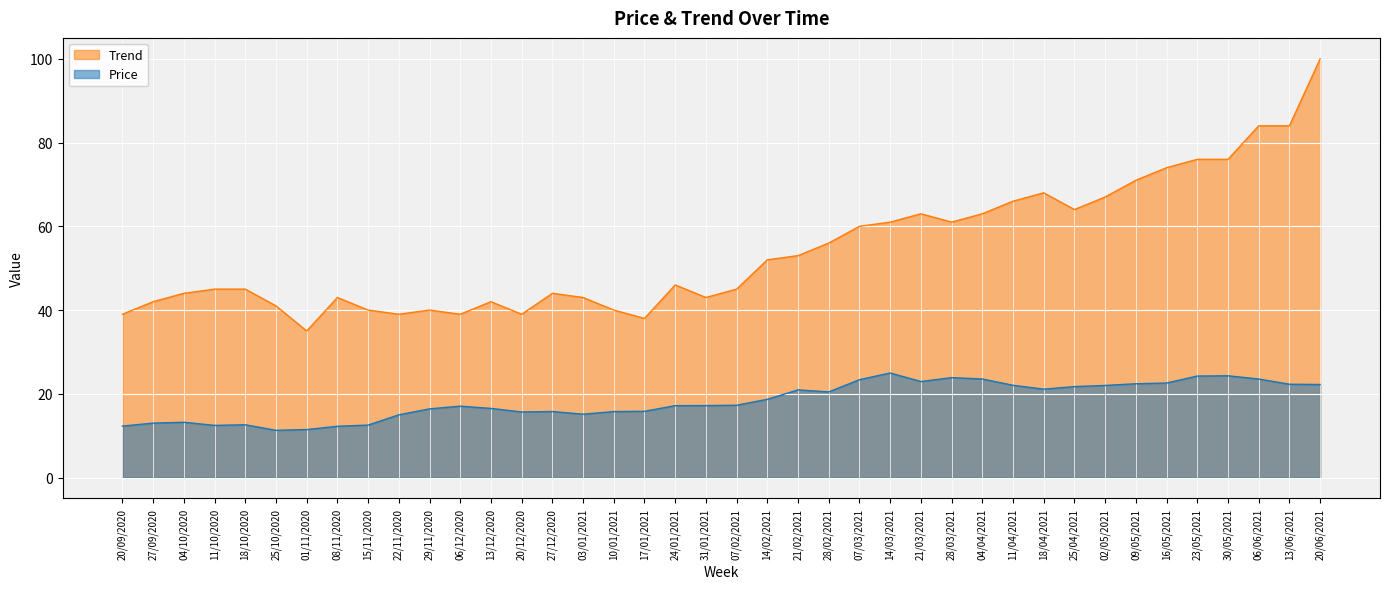

What is the approximate value of Trend at 08/11/2020?

43.0